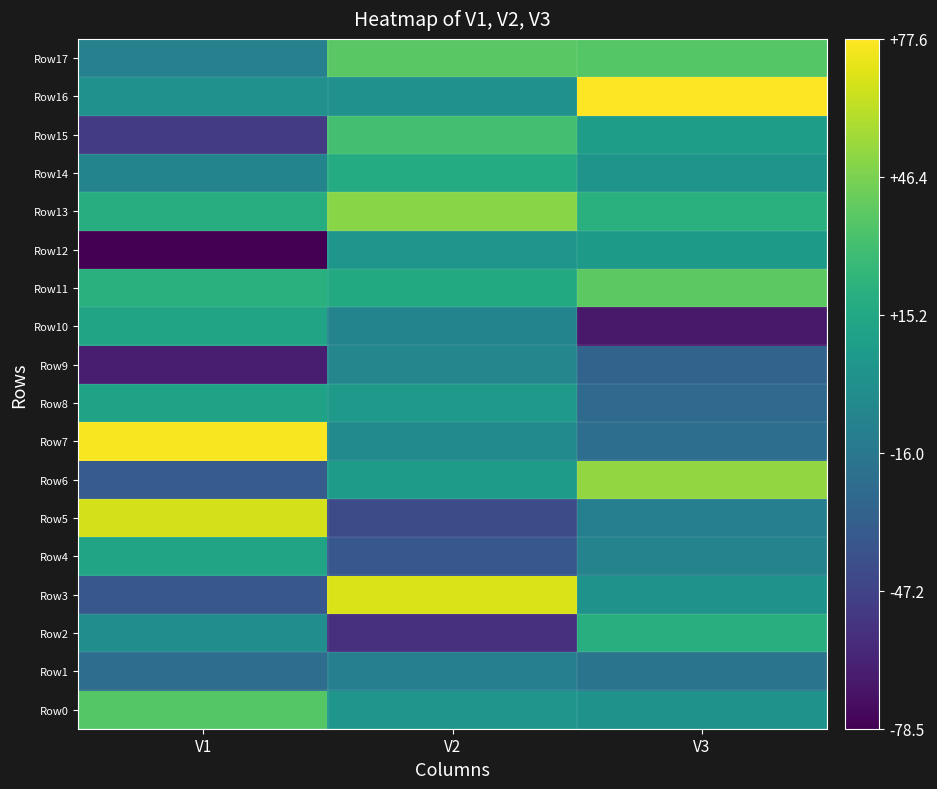

At which category does the chart reach its minimum across all series?

V1